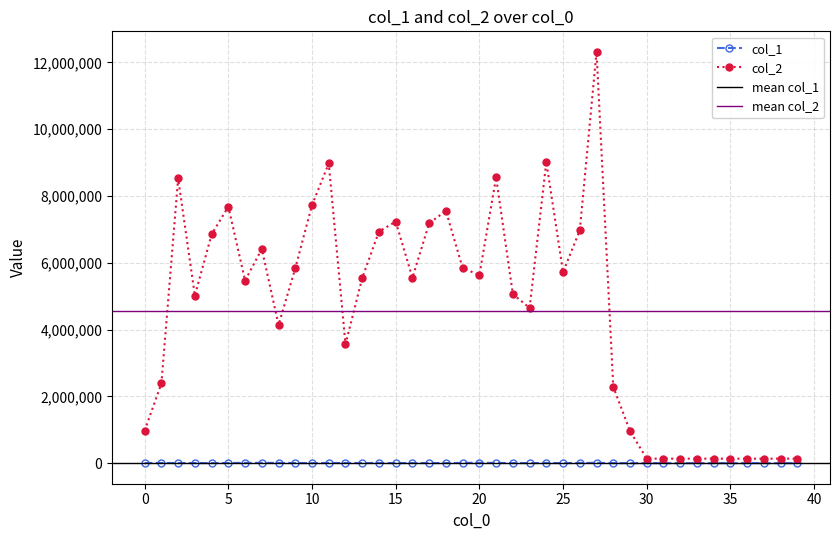

How many data points in col_2 are above 5548500?

19